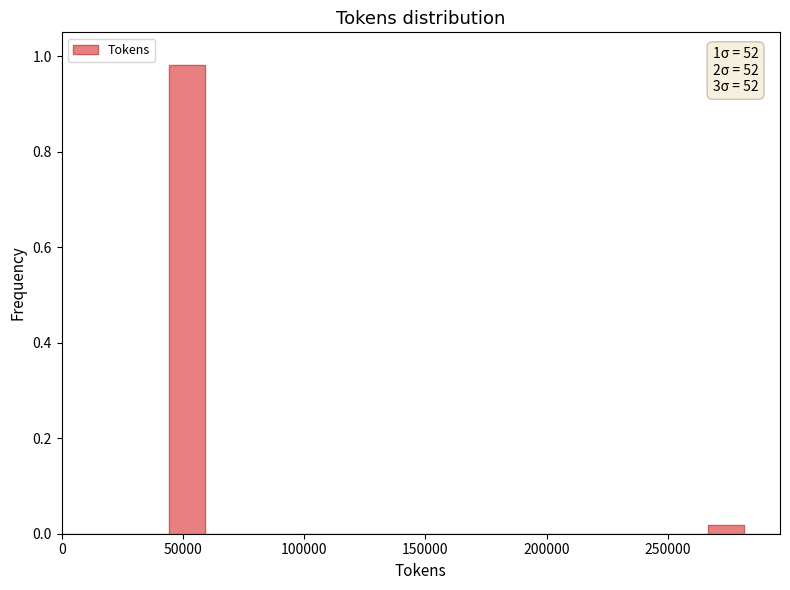

Around what value on the x-axis is the tallest bar? Give the approximate position of its centre, as read against the axis.

50000